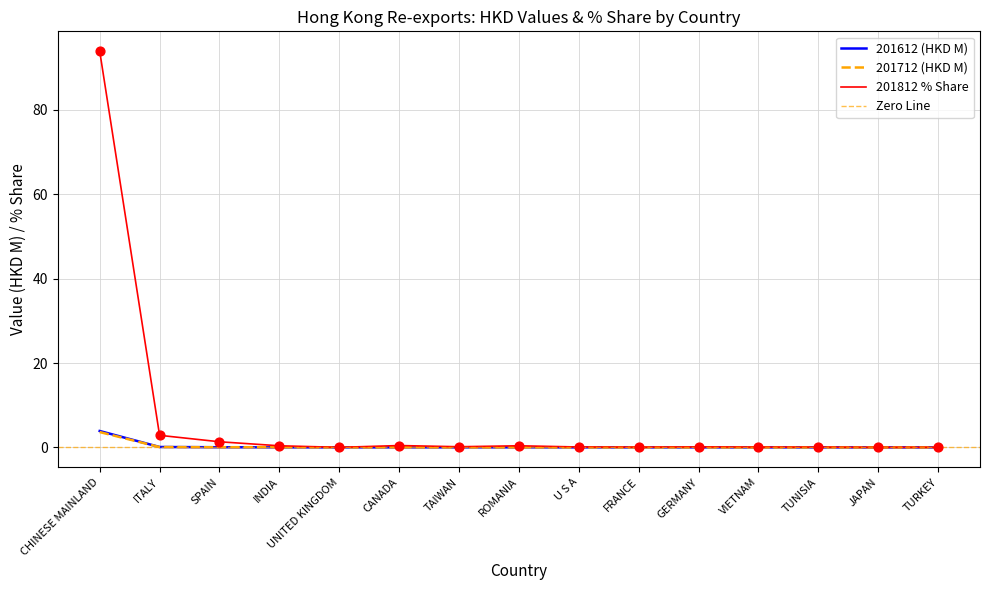

Which series reaches the minimum Y coordinate?

201612